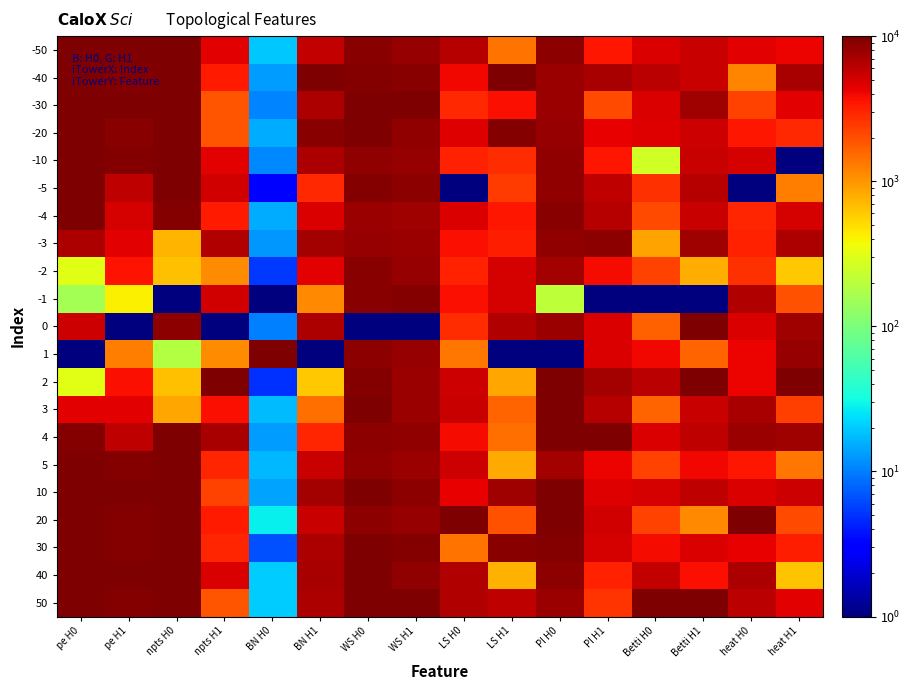

Between heat H0 and pe H1, which is larger?

pe H1